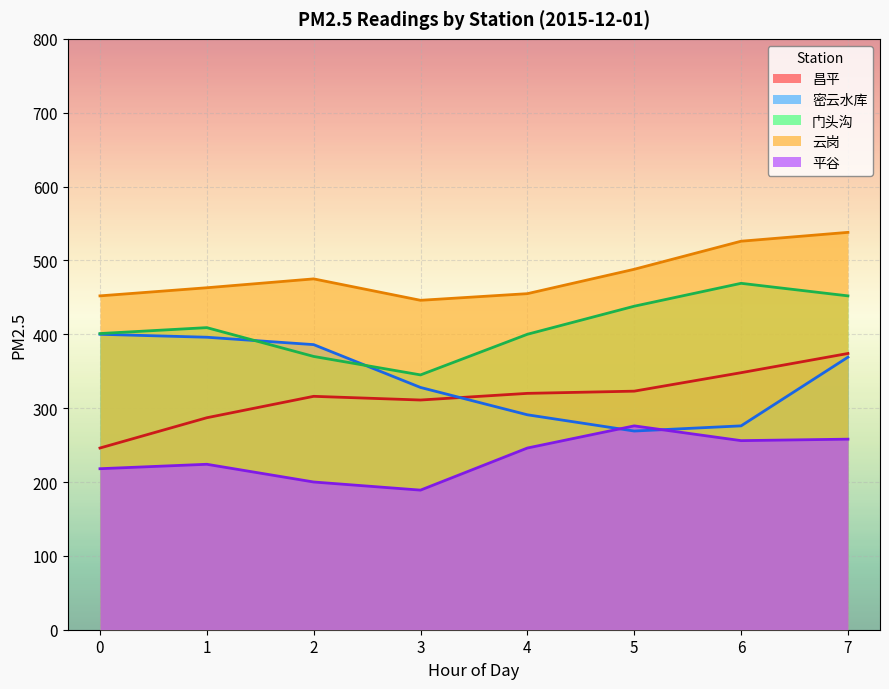

Where do 密云水库 and 平谷 first cross each other?

4 and 5